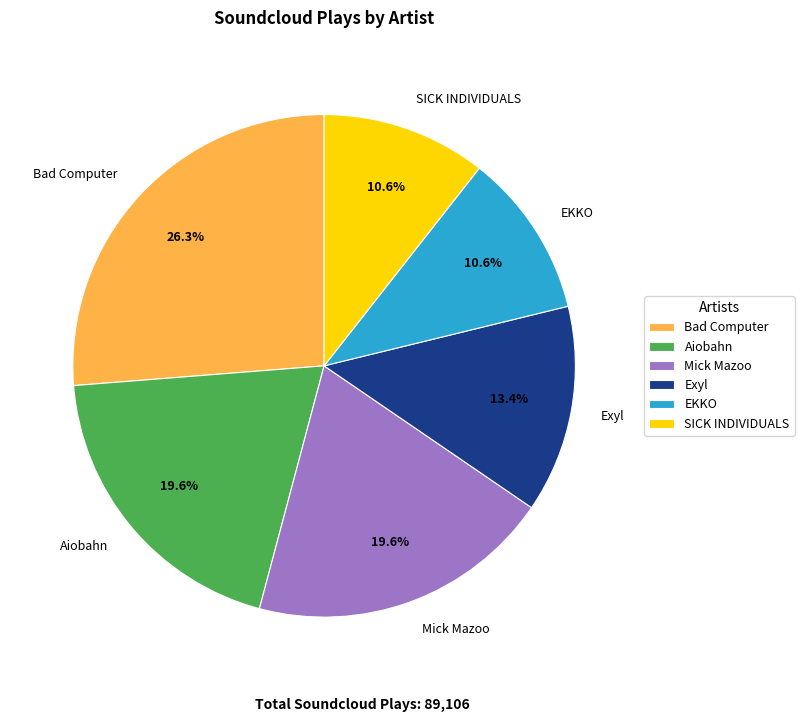

What is the largest slice in the pie chart?

Bad Computer